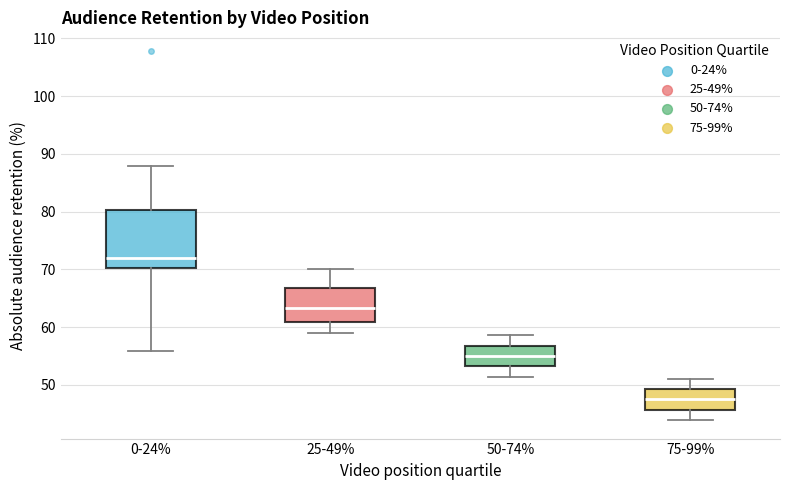

Reading left to right, read every box against the y-axis: the position of its median line, the range the box covers, and the ends of its whiskers. The values are not printed on the chart, so give them approximately, as read against the axis.

0-24%: median 72, box 70 to 80, whiskers 56 to 88
25-49%: median 63, box 61 to 67, whiskers 59 to 70
50-74%: median 55, box 53 to 57, whiskers 51 to 59
75-99%: median 48, box 46 to 49, whiskers 44 to 51